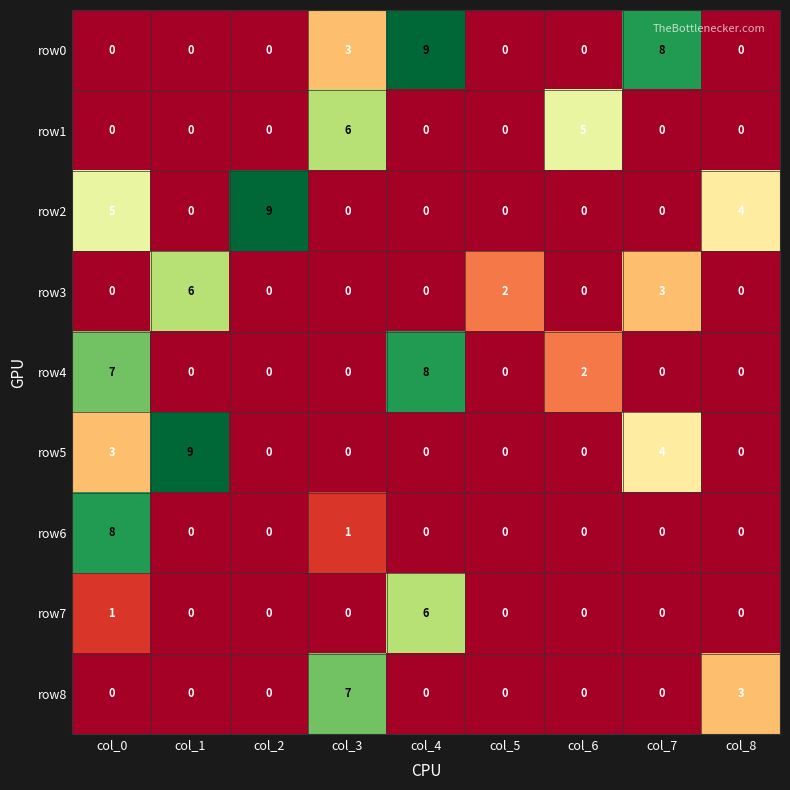

The value of row6 at col_6 is 5. True or false?

False